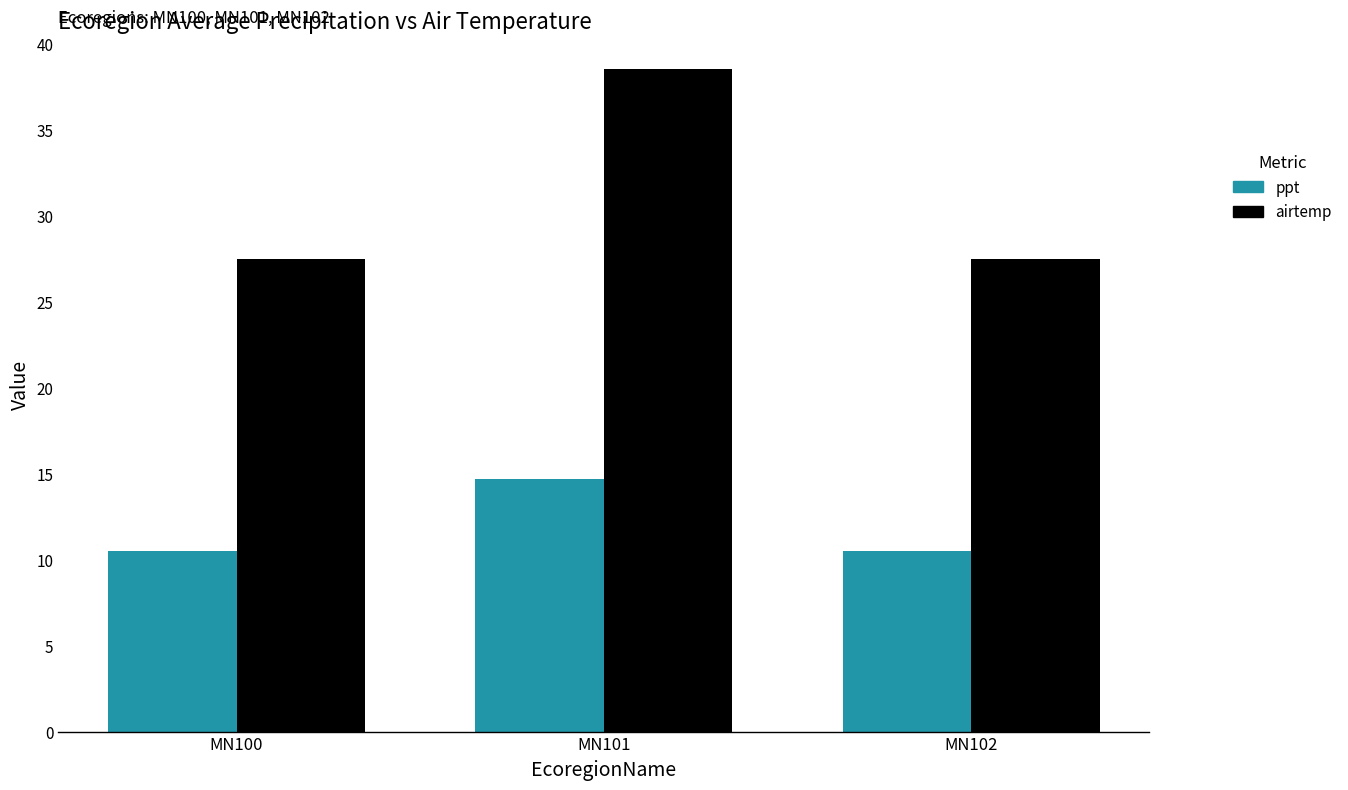

Does the chart contain stacked bars?

No